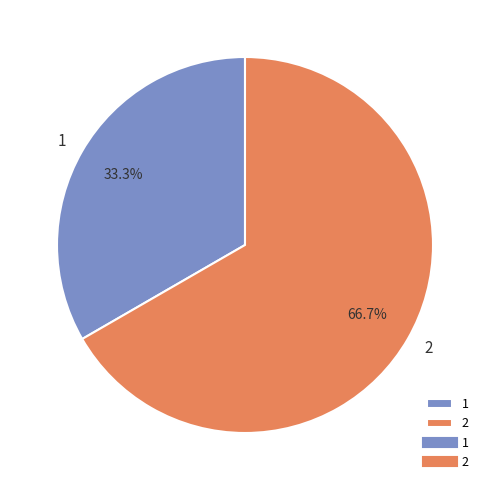

Does any single category account for the majority?

Yes